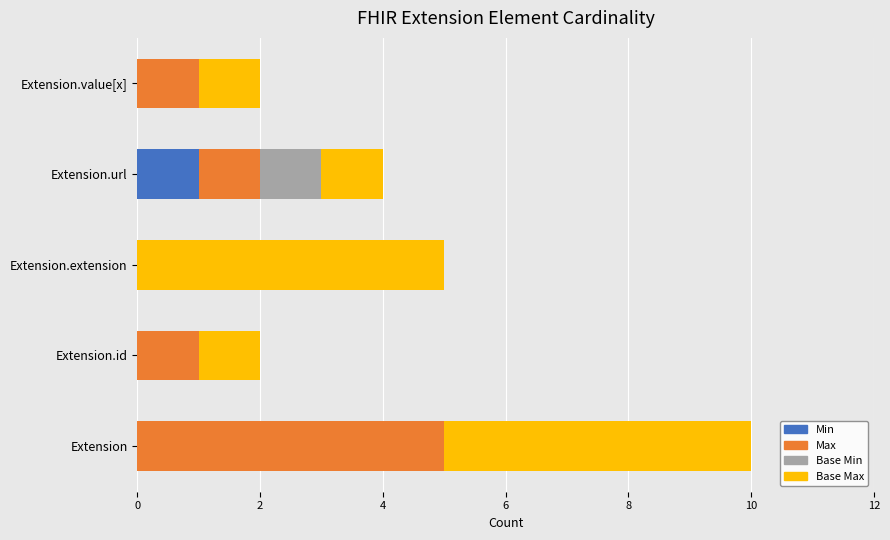

At which category is the sum across all series the highest?

Extension